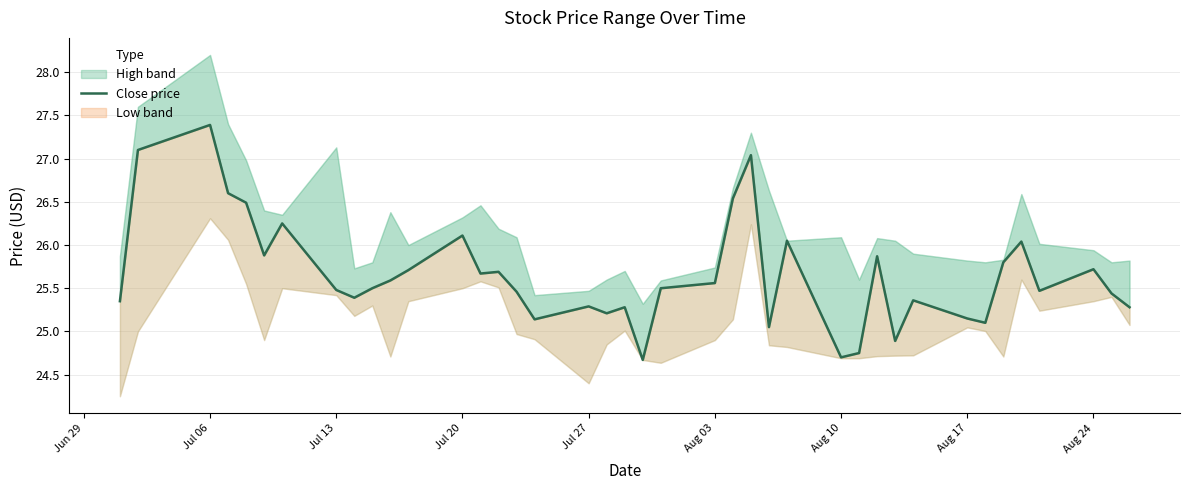

Is it true that the value at Jul 06 is 16.7?

False